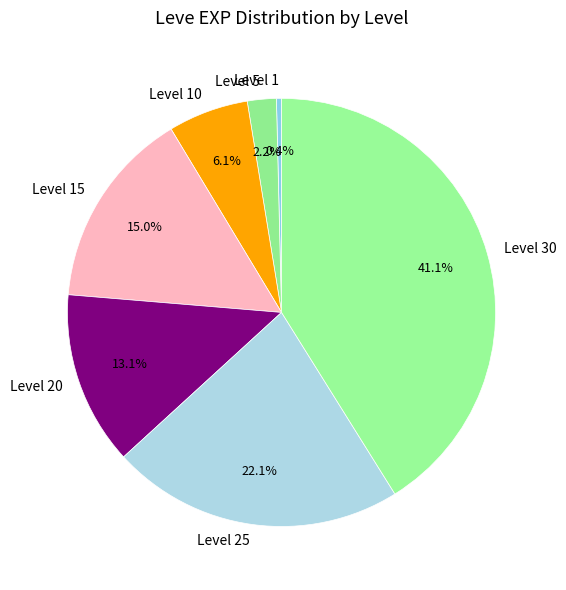

What percentage is NOT represented by Level 20?

86.9%